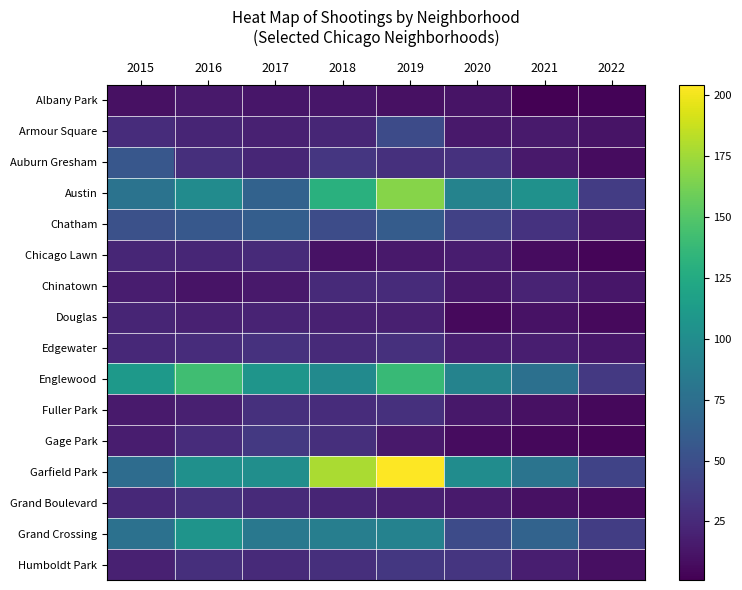

Reading left to right, extract all data points from this chart.

Albany Park: 2015=10	2016=15	2017=13	2018=13	2019=10	2020=12	2021=1	2022=3
Armour Square: 2015=27	2016=22	2017=20	2018=23	2019=47	2020=15	2021=16	2022=12
Auburn Gresham: 2015=56	2016=28	2017=23	2018=33	2019=29	2020=30	2021=15	2022=8
Austin: 2015=78	2016=99	2017=65	2018=130	2019=167	2020=92	2021=104	2022=37
Chatham: 2015=51	2016=57	2017=62	2018=48	2019=60	2020=40	2021=31	2022=14
Chicago Lawn: 2015=23	2016=23	2017=25	2018=11	2019=15	2020=17	2021=8	2022=4
Chinatown: 2015=17	2016=12	2017=15	2018=25	2019=26	2020=14	2021=21	2022=13
Douglas: 2015=22	2016=20	2017=21	2018=20	2019=19	2020=6	2021=11	2022=6
Edgewater: 2015=24	2016=27	2017=30	2018=25	2019=29	2020=18	2021=18	2022=13
Englewood: 2015=111	2016=142	2017=107	2018=98	2019=138	2020=92	2021=76	2022=35
Fuller Park: 2015=16	2016=19	2017=29	2018=27	2019=29	2020=14	2021=10	2022=5
Gage Park: 2015=17	2016=27	2017=35	2018=28	2019=15	2020=8	2021=5	2022=4
Garfield Park: 2015=73	2016=103	2017=101	2018=178	2019=204	2020=100	2021=79	2022=42
Grand Boulevard: 2015=24	2016=29	2017=25	2018=22	2019=19	2020=16	2021=10	2022=7
Grand Crossing: 2015=77	2016=106	2017=82	2018=88	2019=91	2020=47	2021=66	2022=38
Humboldt Park: 2015=20	2016=28	2017=25	2018=28	2019=34	2020=32	2021=18	2022=9